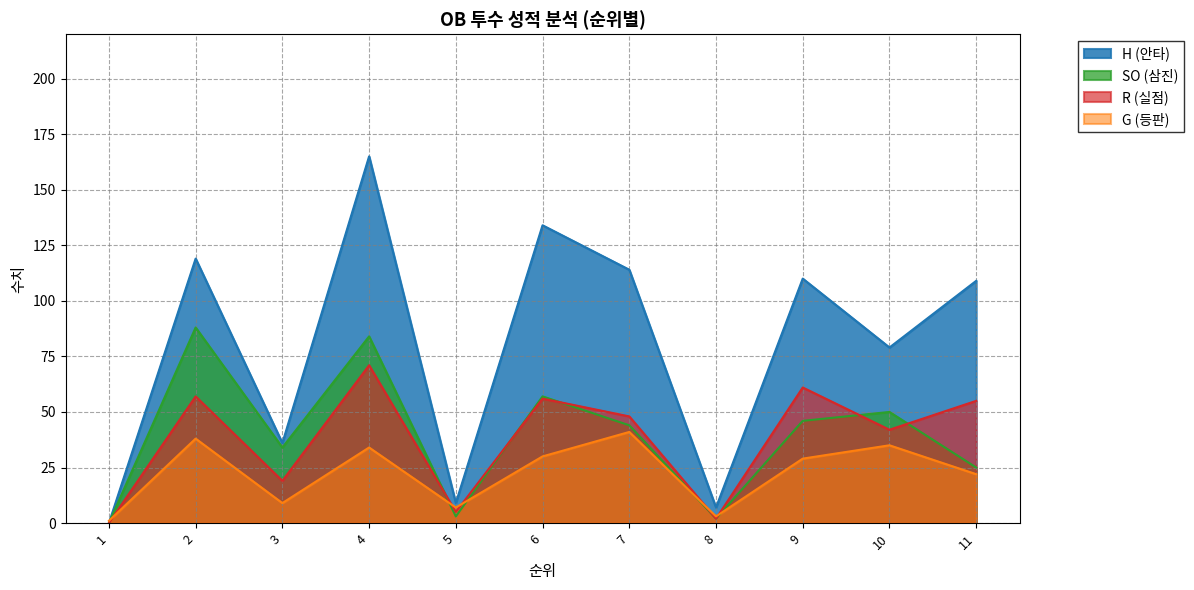

Reading right to left, extract all data points from this chart.

G: 11=22	10=35	9=29	8=3	7=41	6=30	5=7	4=34	3=9	2=38	1=1
SO: 11=25	10=50	9=46	8=2	7=44	6=57	5=3	4=84	3=34	2=88	1=0
R: 11=55	10=42	9=61	8=2	7=48	6=56	5=5	4=71	3=19	2=57	1=0
H: 11=109	10=79	9=110	8=7	7=114	6=134	5=9	4=165	3=36	2=119	1=0